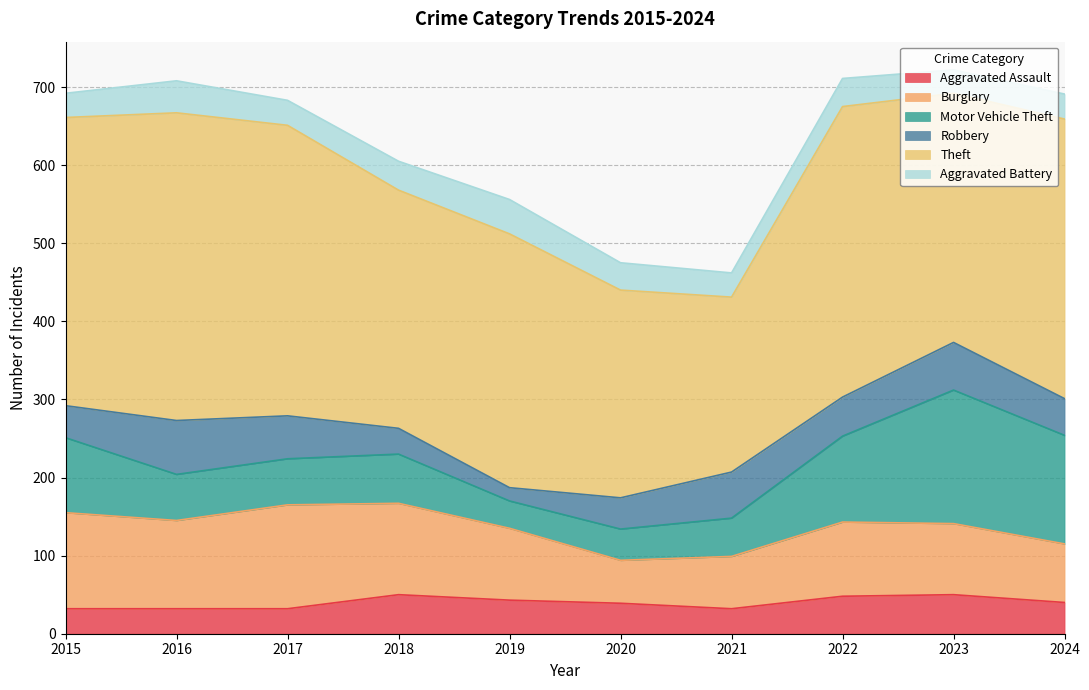

What is the value of the Aggravated Battery point at the 4th from the left?

37